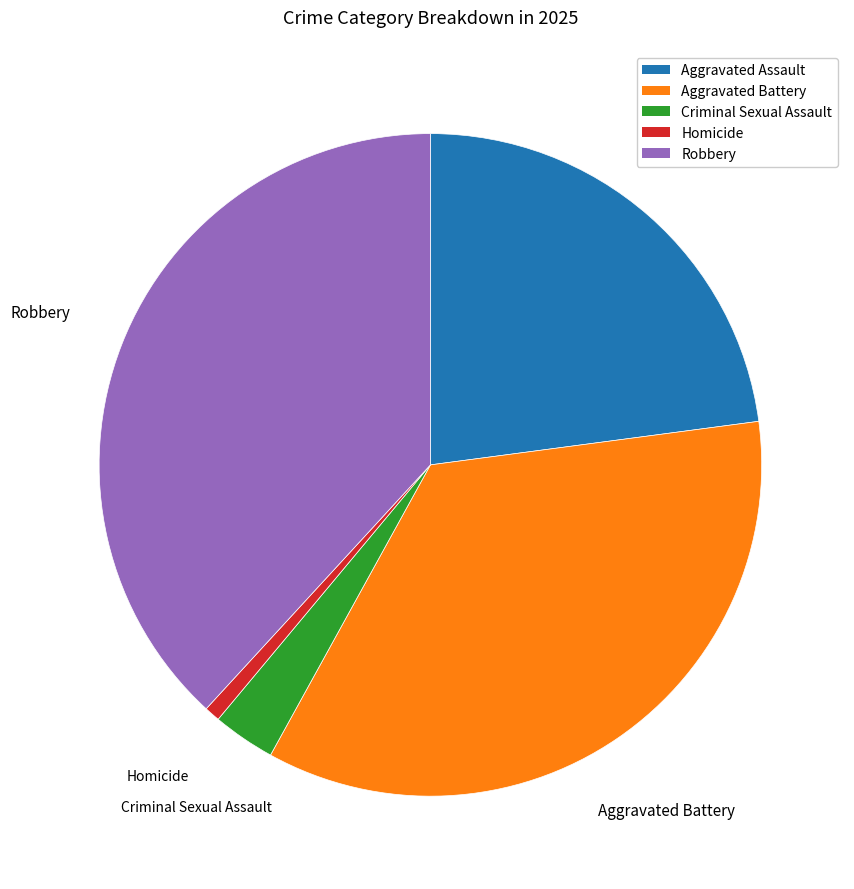

Does Homicide account for over 50% of the chart?

No